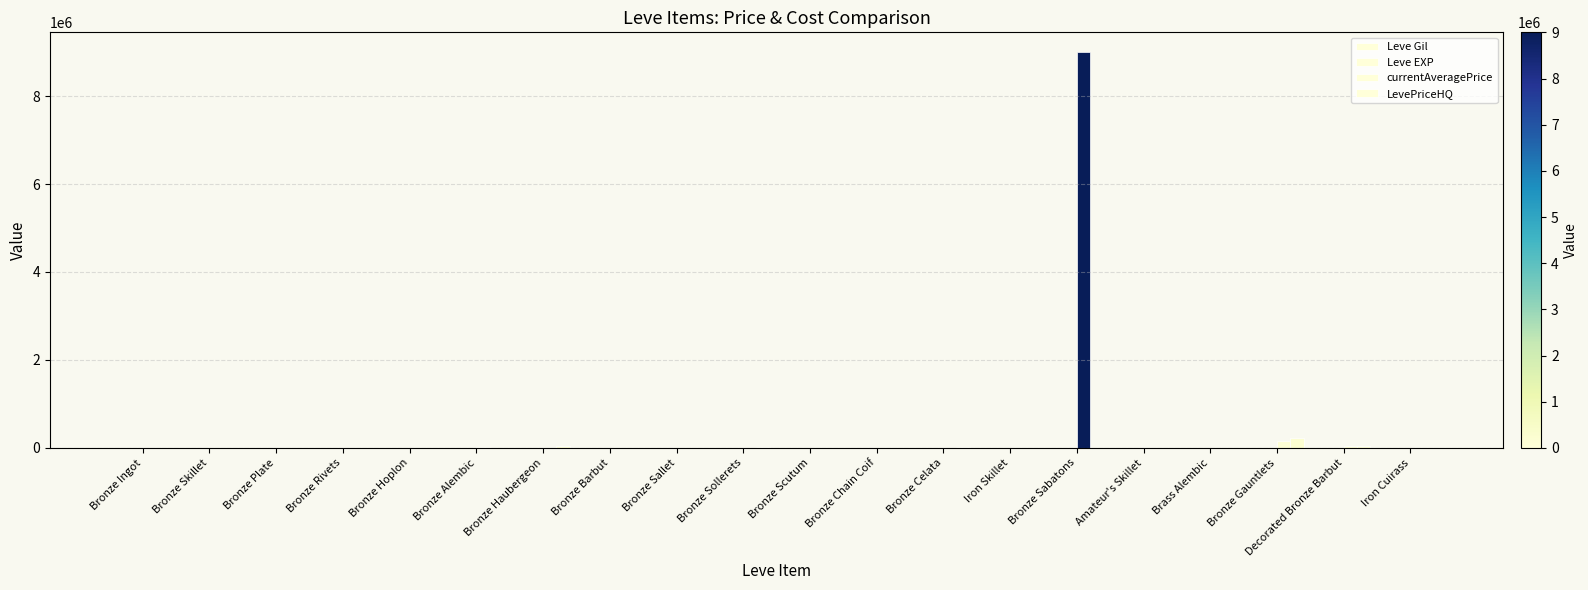

What is the sum of all Leve Gil values?

10215